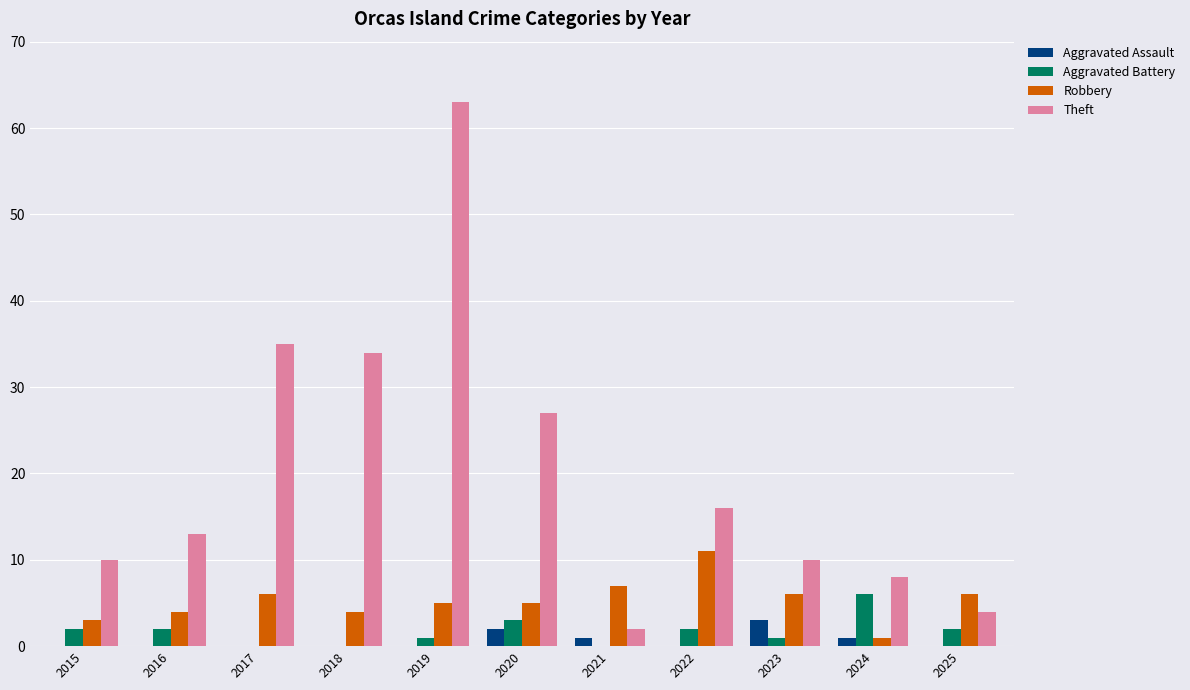

Reading right to left, extract all data points from this chart.

Aggravated Assault: 2025=0	2024=1	2023=3	2022=0	2021=1	2020=2	2019=0	2018=0	2017=0	2016=0	2015=0
Aggravated Battery: 2025=2	2024=6	2023=1	2022=2	2021=0	2020=3	2019=1	2018=0	2017=0	2016=2	2015=2
Robbery: 2025=6	2024=1	2023=6	2022=11	2021=7	2020=5	2019=5	2018=4	2017=6	2016=4	2015=3
Theft: 2025=4	2024=8	2023=10	2022=16	2021=2	2020=27	2019=63	2018=34	2017=35	2016=13	2015=10